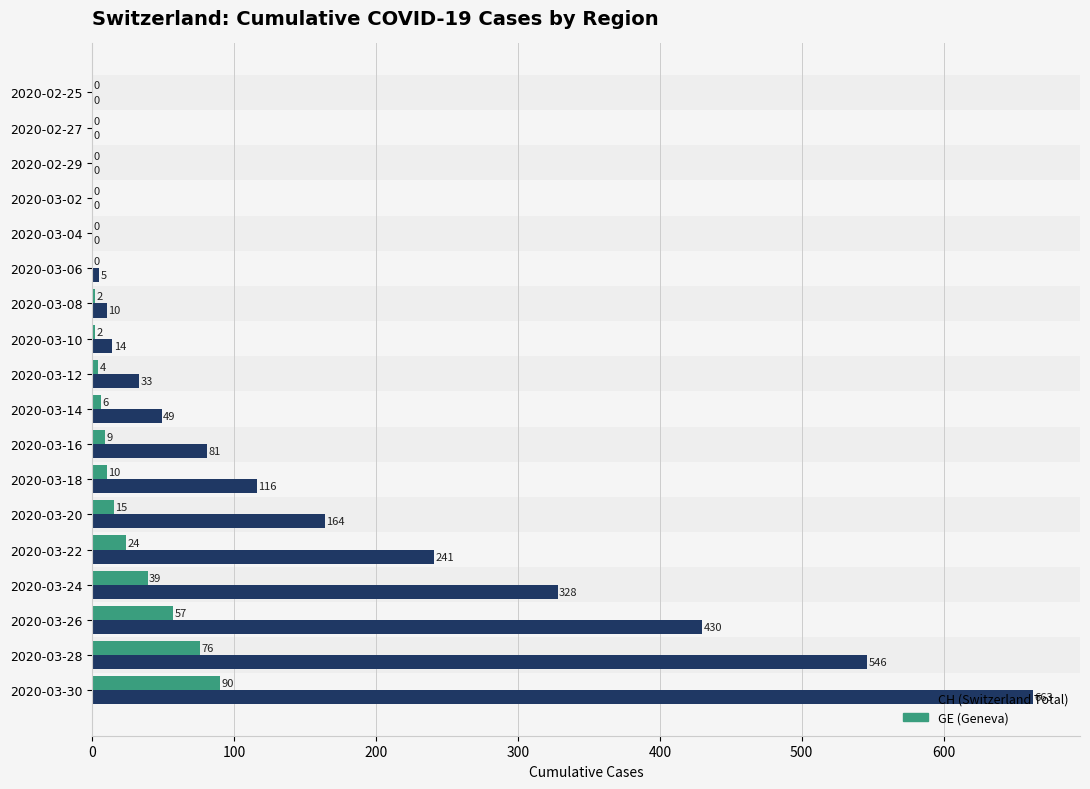

Which series has the largest total across all categories?

CH (Switzerland Total)